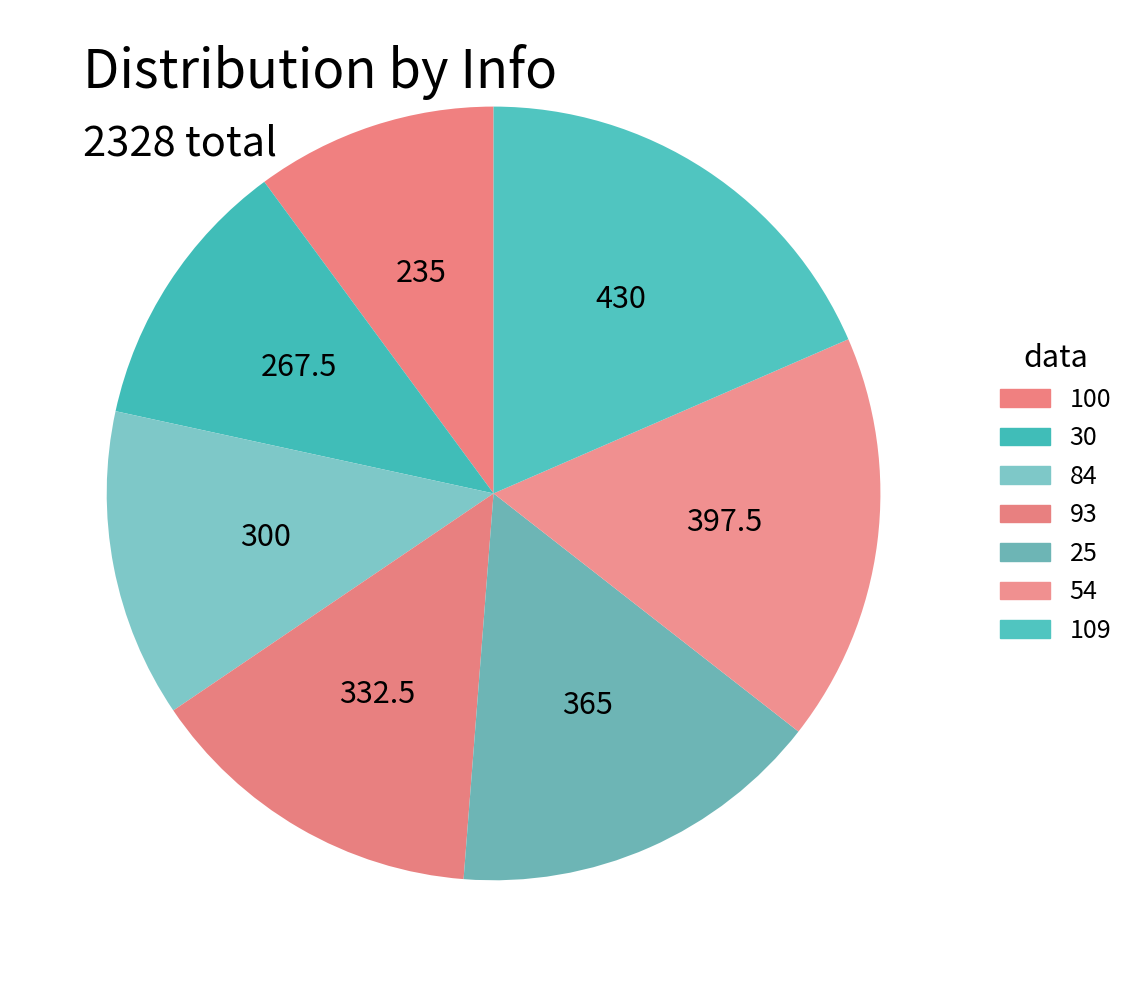

Does 54 account for over 50% of the chart?

No